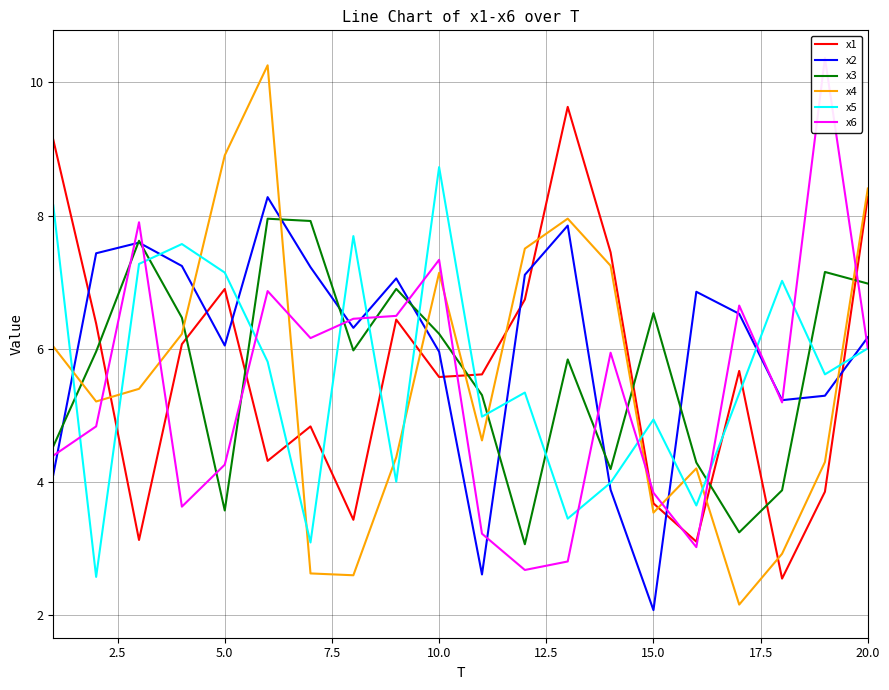

True or false: x3 and x1 cross at least once.

True